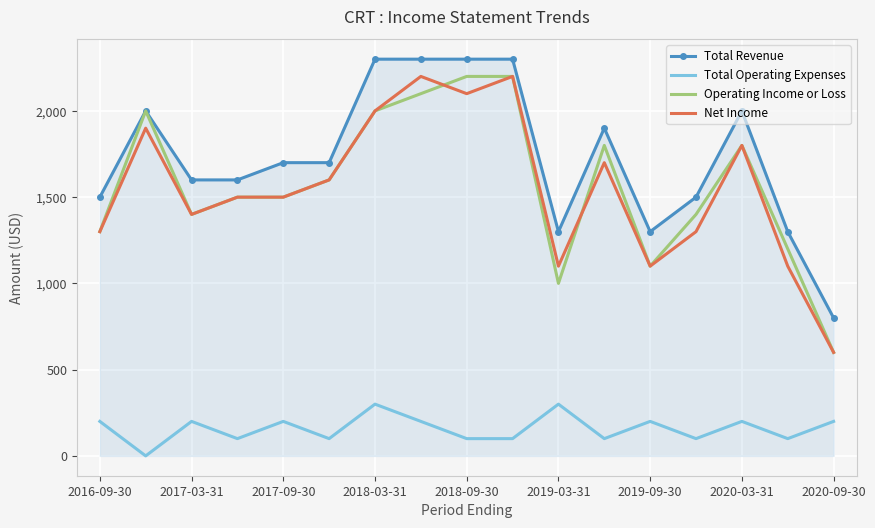

True or false: Net Income and Total Revenue cross at least once.

False